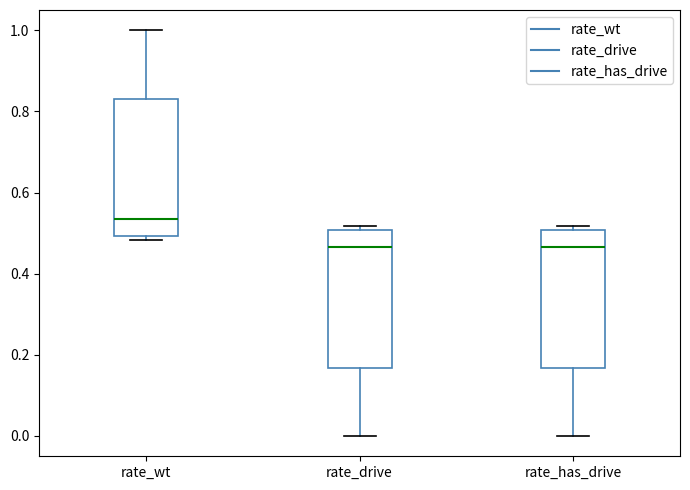

Reading left to right, transcribe this box plot: for each box, give where its median line is, the range the box spans, and where its two whiskers end, as read against the y-axis. The values are not printed on the chart, so give them approximately, as read against the axis.

rate_wt: median 0.54, box 0.50 to 0.84, whiskers 0.48 to 1.00
rate_drive: median 0.46, box 0.16 to 0.50, whiskers 0.00 to 0.52
rate_has_drive: median 0.46, box 0.16 to 0.50, whiskers 0.00 to 0.52